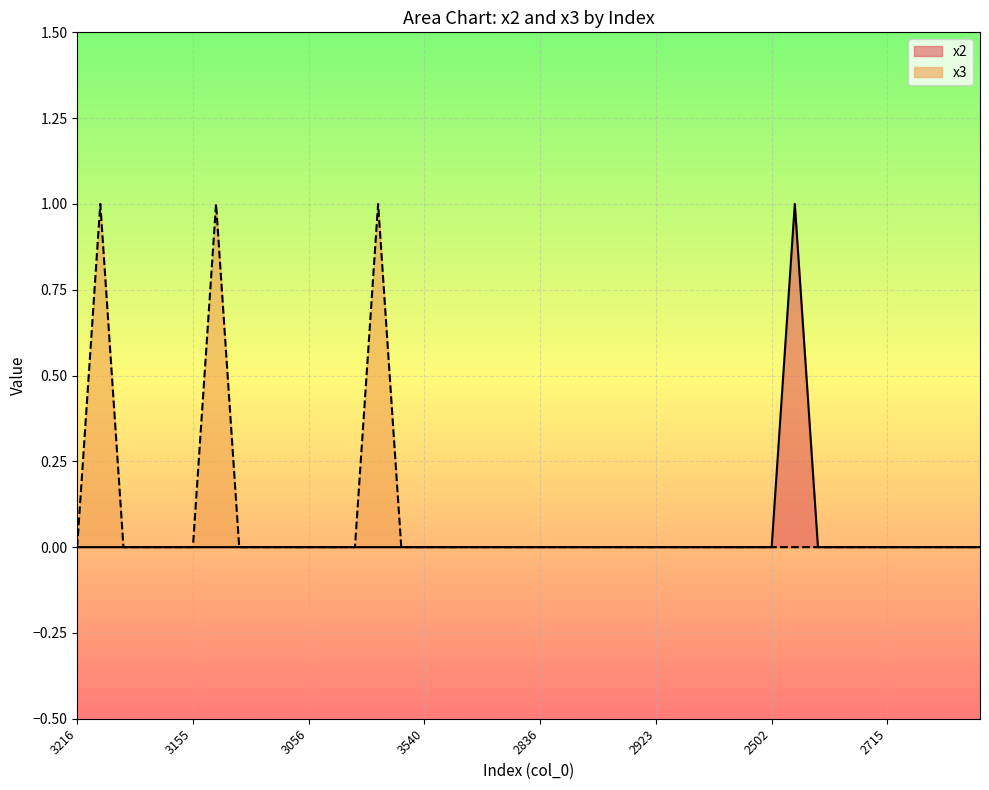

What is the maximum value shown in the chart?

1